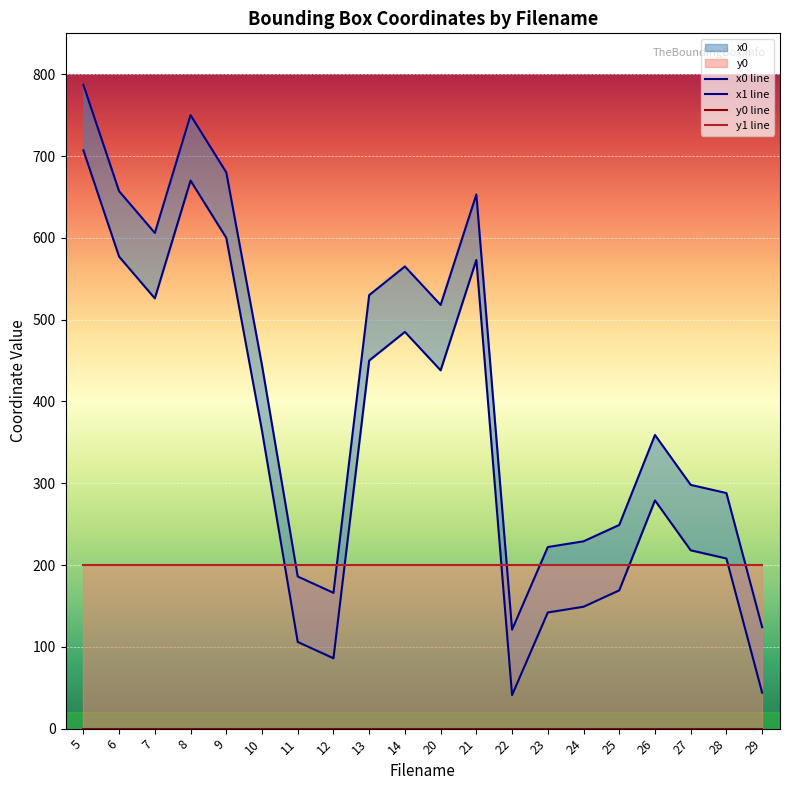

What is the difference between the maximum and minimum values in the x1 series?

666